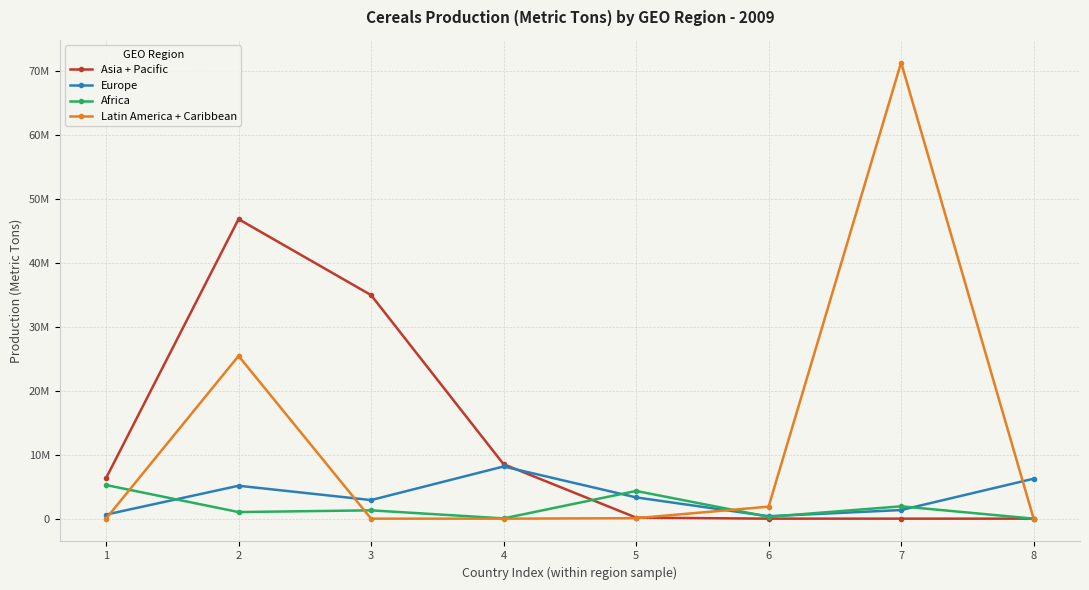

Which label corresponds to the smallest value in the chart?

7